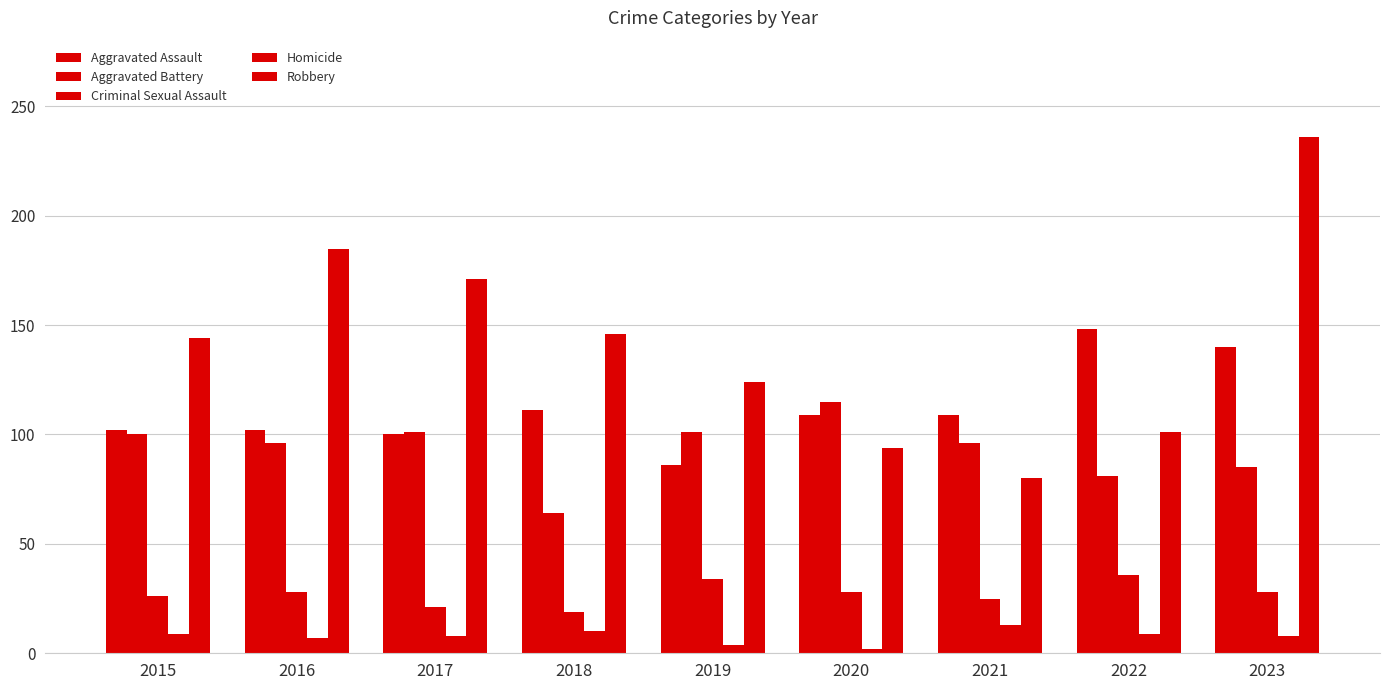

At which category does the chart reach its minimum across all series?

2020